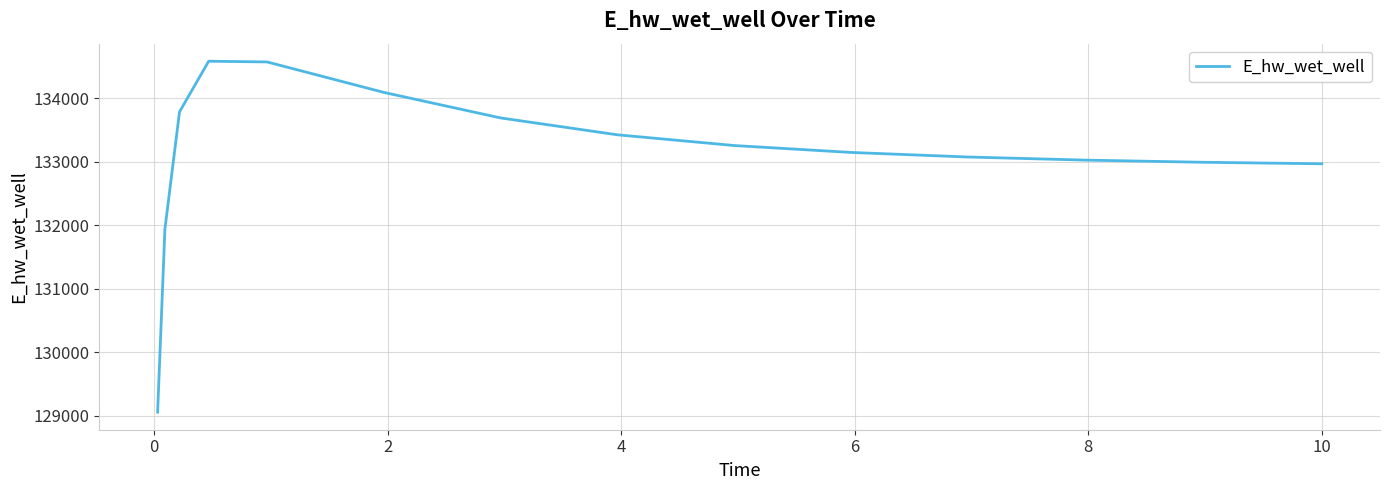

What is the minimum value shown in the chart?

129053.0